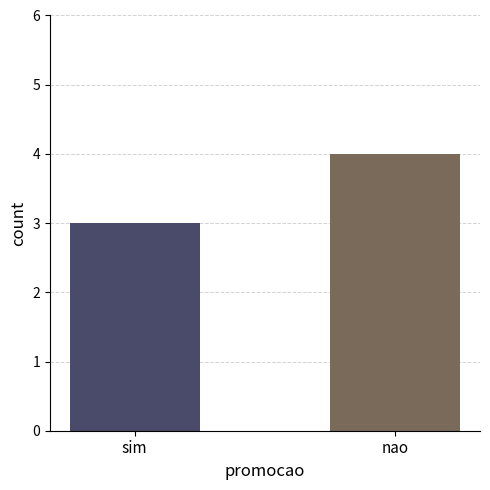

What is the average value?

4